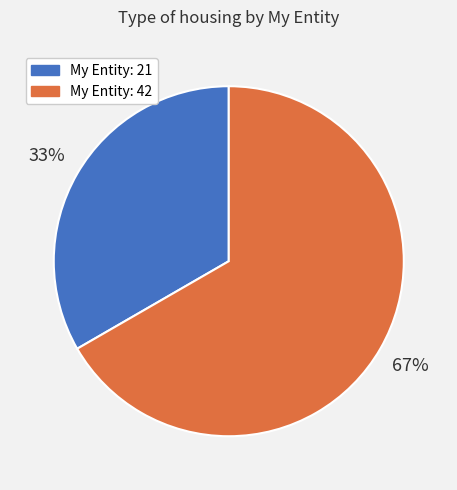

Is there a majority slice in this chart?

Yes